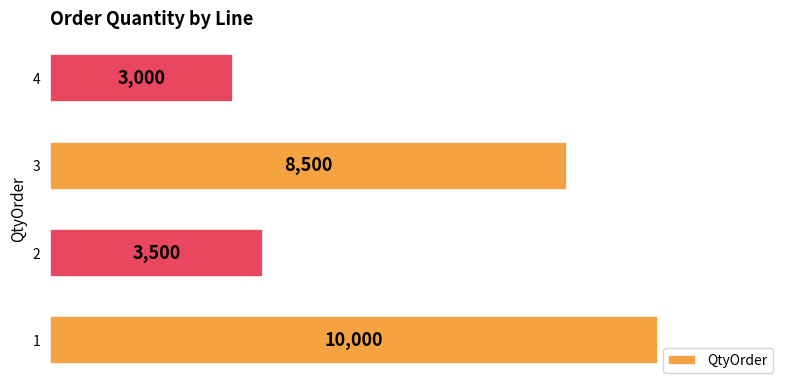

Reading top to bottom, transcribe all the data shown in this chart.

3000	8500	3500	10000